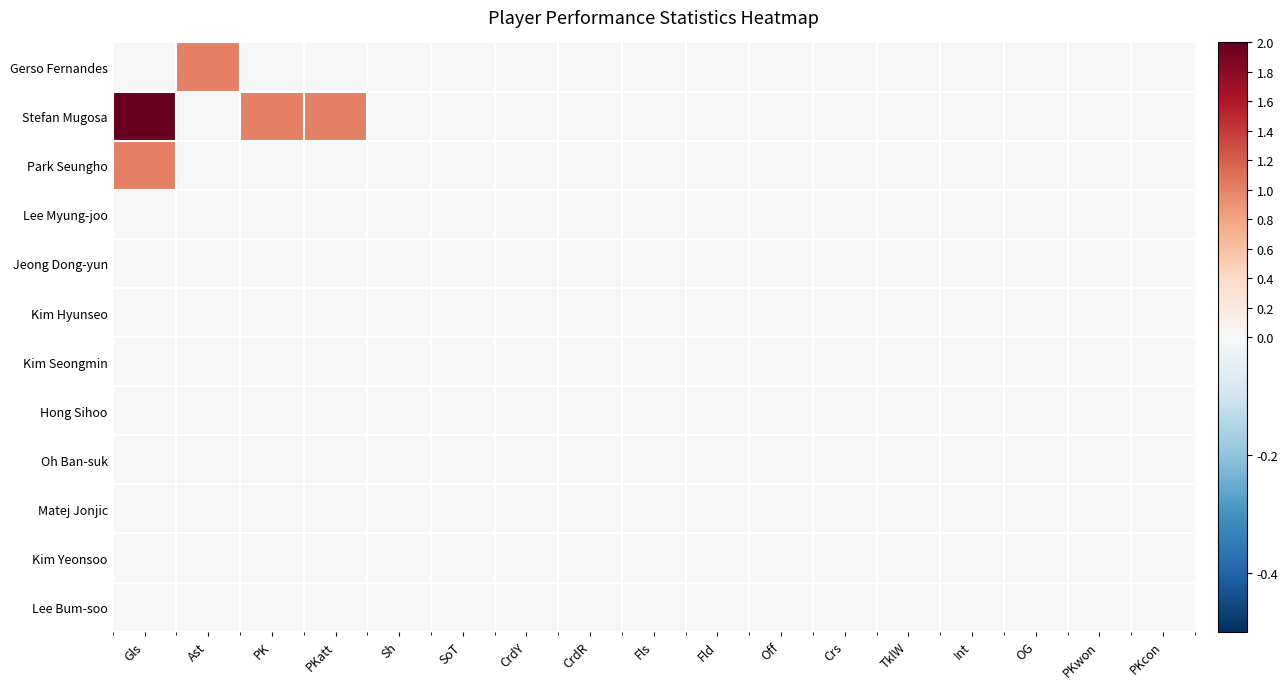

Reading left to right, transcribe all the data shown in this chart.

Gerso Fernandes: Gls=0	Ast=1	PK=0	PKatt=0	Sh=0	SoT=0	CrdY=0	CrdR=0	Fls=0	Fld=0	Off=0	Crs=0	TklW=0	Int=0	OG=0	PKwon=0	PKcon=0
Stefan Mugosa: Gls=2	Ast=0	PK=1	PKatt=1	Sh=0	SoT=0	CrdY=0	CrdR=0	Fls=0	Fld=0	Off=0	Crs=0	TklW=0	Int=0	OG=0	PKwon=0	PKcon=0
Park Seungho: Gls=1	Ast=0	PK=0	PKatt=0	Sh=0	SoT=0	CrdY=0	CrdR=0	Fls=0	Fld=0	Off=0	Crs=0	TklW=0	Int=0	OG=0	PKwon=0	PKcon=0
Lee Myung-joo: Gls=0	Ast=0	PK=0	PKatt=0	Sh=0	SoT=0	CrdY=0	CrdR=0	Fls=0	Fld=0	Off=0	Crs=0	TklW=0	Int=0	OG=0	PKwon=0	PKcon=0
Jeong Dong-yun: Gls=0	Ast=0	PK=0	PKatt=0	Sh=0	SoT=0	CrdY=0	CrdR=0	Fls=0	Fld=0	Off=0	Crs=0	TklW=0	Int=0	OG=0	PKwon=0	PKcon=0
Kim Hyunseo: Gls=0	Ast=0	PK=0	PKatt=0	Sh=0	SoT=0	CrdY=0	CrdR=0	Fls=0	Fld=0	Off=0	Crs=0	TklW=0	Int=0	OG=0	PKwon=0	PKcon=0
Kim Seongmin: Gls=0	Ast=0	PK=0	PKatt=0	Sh=0	SoT=0	CrdY=0	CrdR=0	Fls=0	Fld=0	Off=0	Crs=0	TklW=0	Int=0	OG=0	PKwon=0	PKcon=0
Hong Sihoo: Gls=0	Ast=0	PK=0	PKatt=0	Sh=0	SoT=0	CrdY=0	CrdR=0	Fls=0	Fld=0	Off=0	Crs=0	TklW=0	Int=0	OG=0	PKwon=0	PKcon=0
Oh Ban-suk: Gls=0	Ast=0	PK=0	PKatt=0	Sh=0	SoT=0	CrdY=0	CrdR=0	Fls=0	Fld=0	Off=0	Crs=0	TklW=0	Int=0	OG=0	PKwon=0	PKcon=0
Matej Jonjic: Gls=0	Ast=0	PK=0	PKatt=0	Sh=0	SoT=0	CrdY=0	CrdR=0	Fls=0	Fld=0	Off=0	Crs=0	TklW=0	Int=0	OG=0	PKwon=0	PKcon=0
Kim Yeonsoo: Gls=0	Ast=0	PK=0	PKatt=0	Sh=0	SoT=0	CrdY=0	CrdR=0	Fls=0	Fld=0	Off=0	Crs=0	TklW=0	Int=0	OG=0	PKwon=0	PKcon=0
Lee Bum-soo: Gls=0	Ast=0	PK=0	PKatt=0	Sh=0	SoT=0	CrdY=0	CrdR=0	Fls=0	Fld=0	Off=0	Crs=0	TklW=0	Int=0	OG=0	PKwon=0	PKcon=0